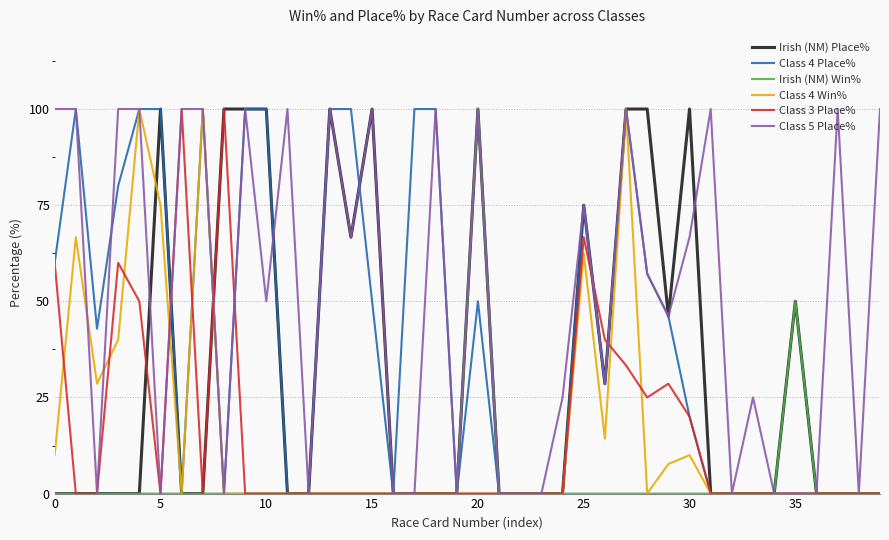

What is the greatest value displayed?

100.0